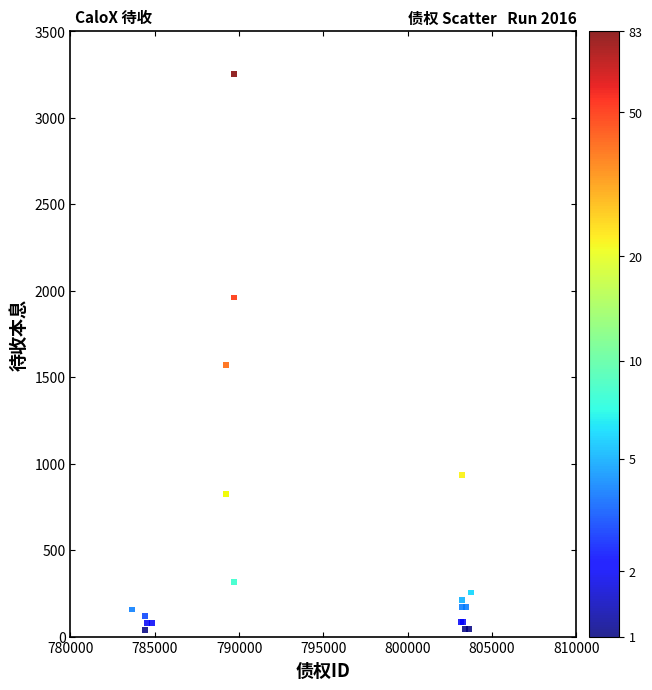

What Y value in the scatter plot is closest to 1647?

1568.8